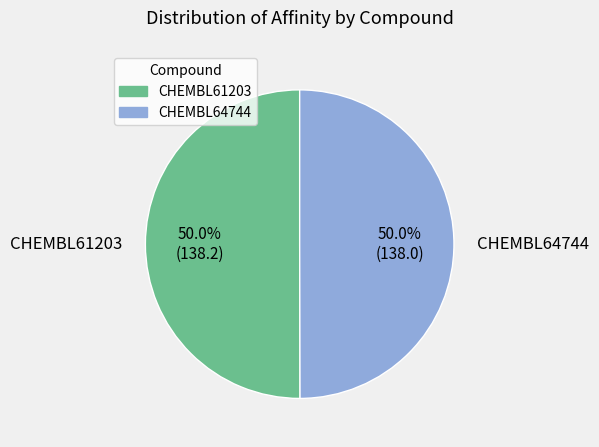

Is it true that CHEMBL64744 is 50% of the pie?

True